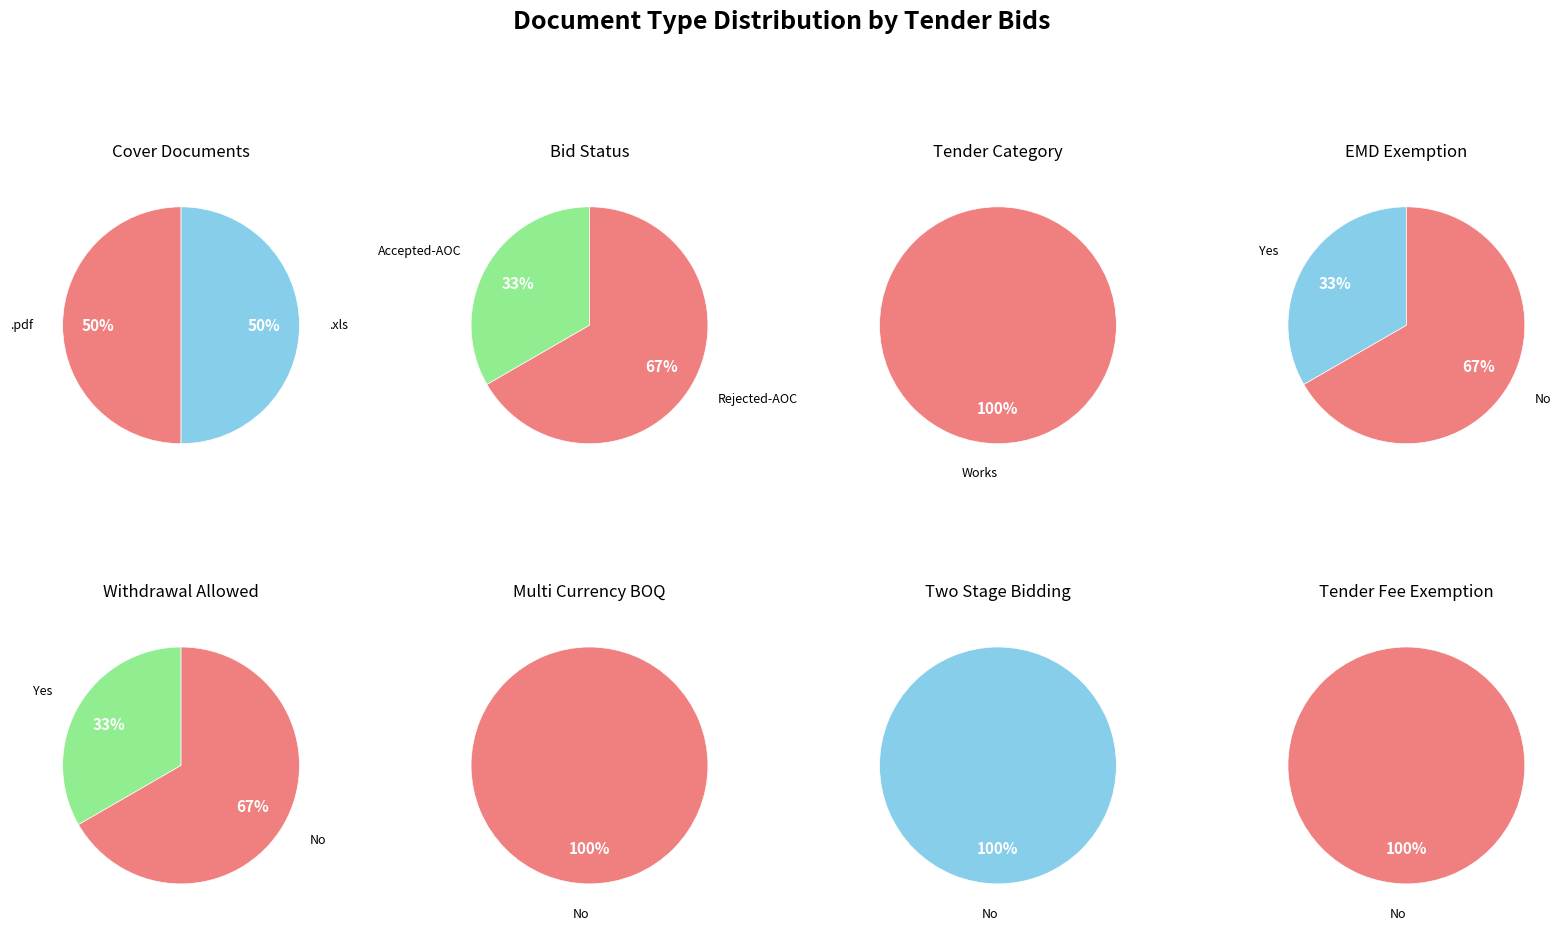

What is the smallest slice in the pie chart?

.pdf